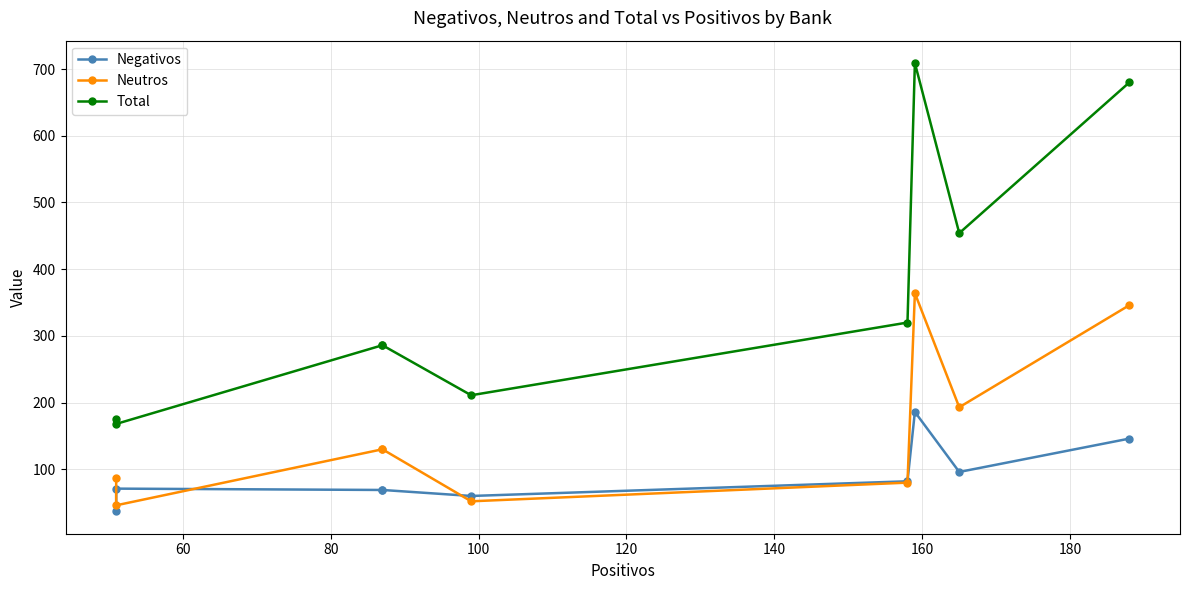

Is the value of Negativos at 60 greater than the value of Neutros at 180?

No